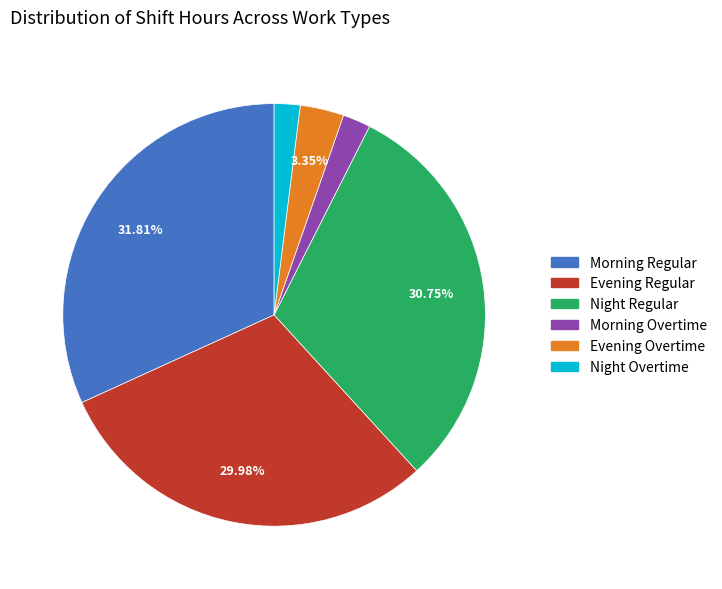

Which slice is the largest?

Morning Regular